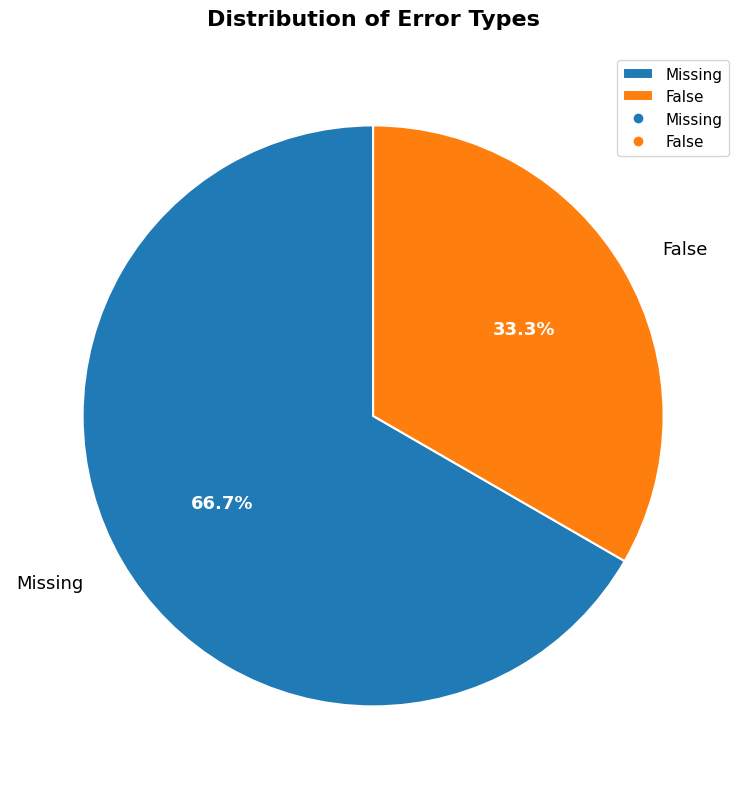

What percentage is the Missing slice, to the nearest percent?

67%